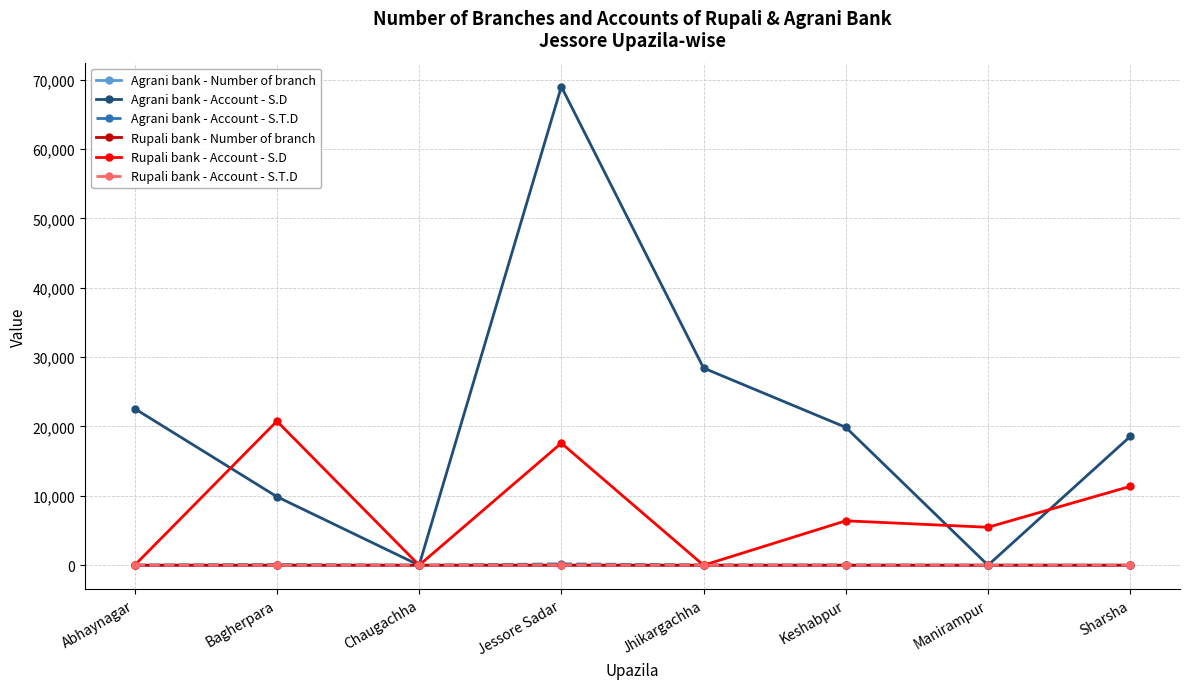

At which category is the sum across all series the highest?

Jessore Sadar